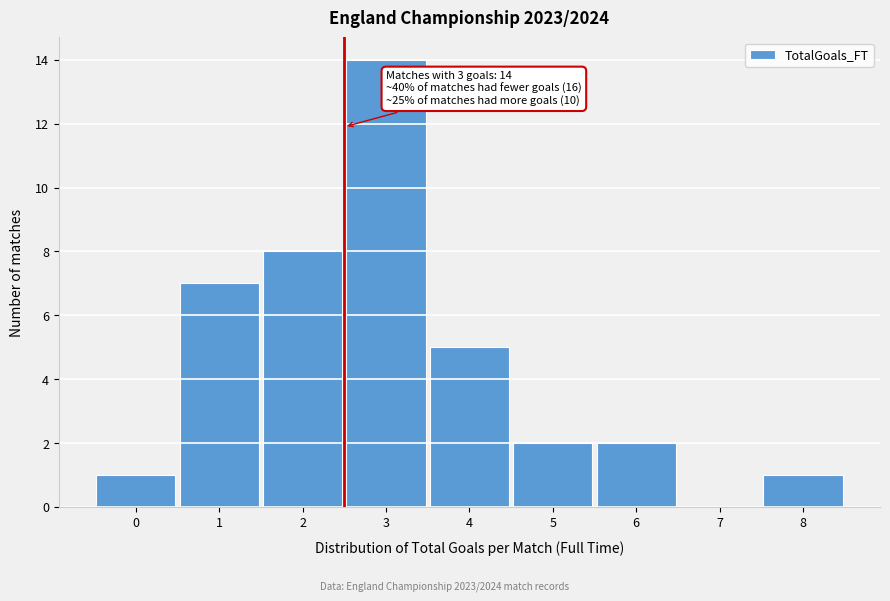

Reading left to right, extract all data points from this chart.

0=1	1=7	2=8	3=14	4=5	5=2	6=2	7=0	8=1